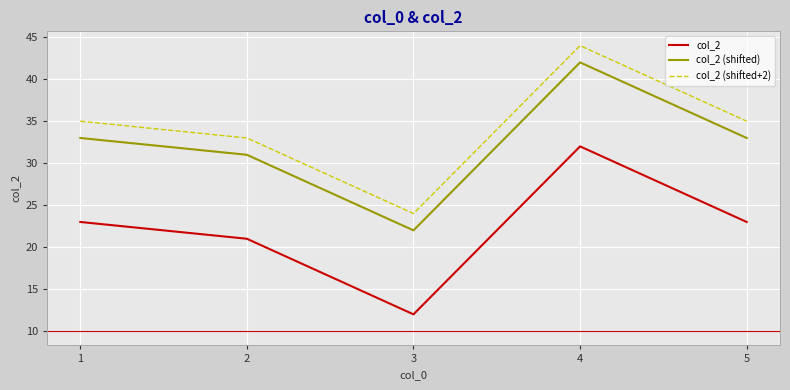

What is the difference between the maximum and minimum values in the col_2 (shifted+2) series?

20